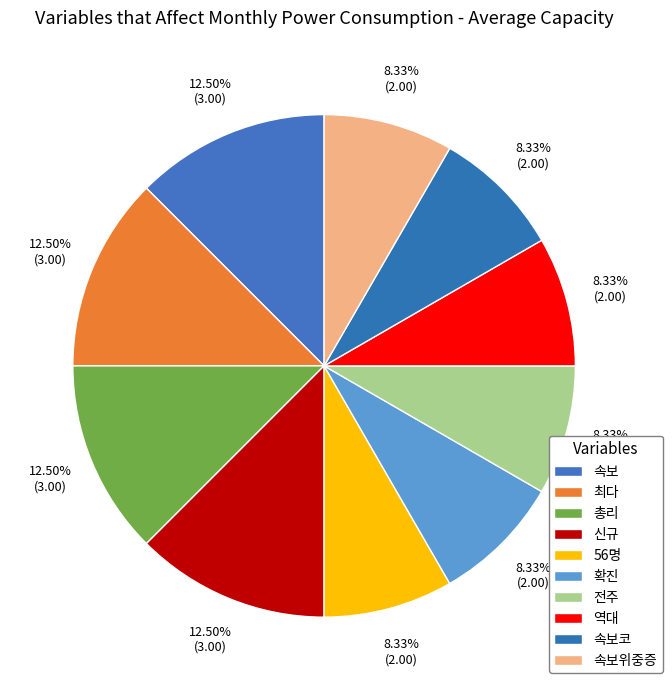

To the nearest percent, what percentage of the pie is 신규?

12%